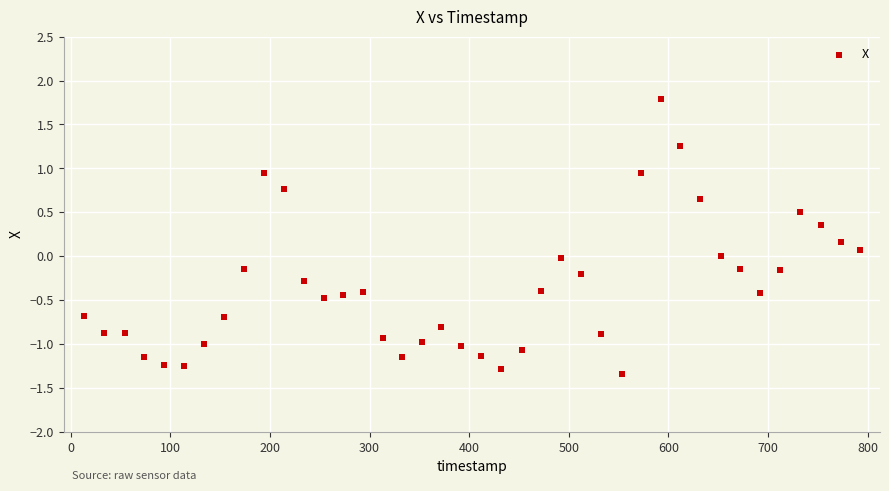

What is the range of Y values (max minus min)?

3.1